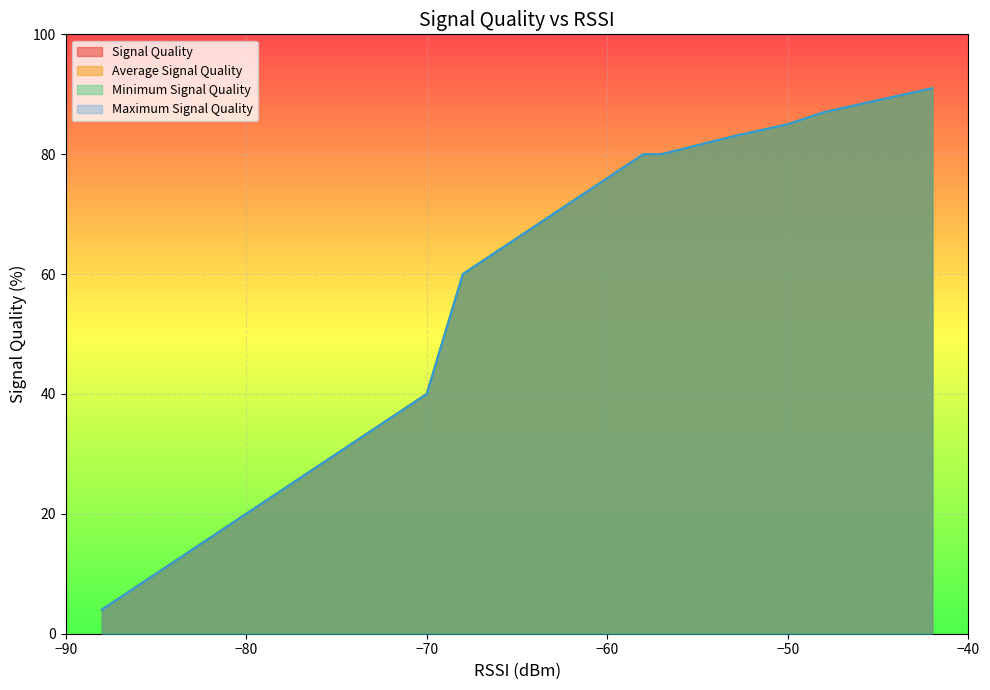

What value does the Signal Quality series have at 17, to the nearest 5?

30